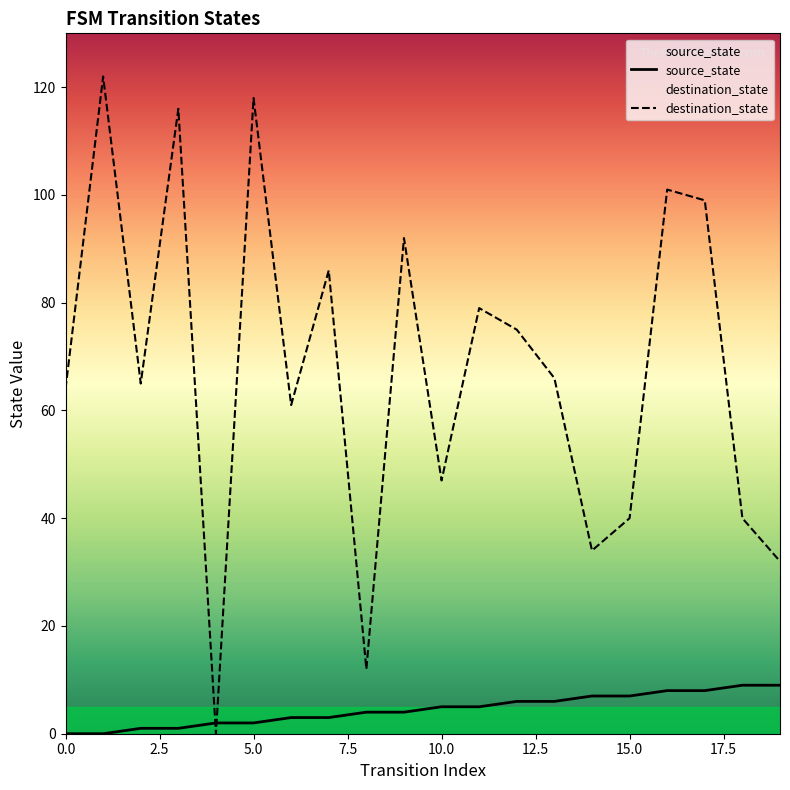

Rank the series by their average value, from lowest to highest.

source_state, destination_state